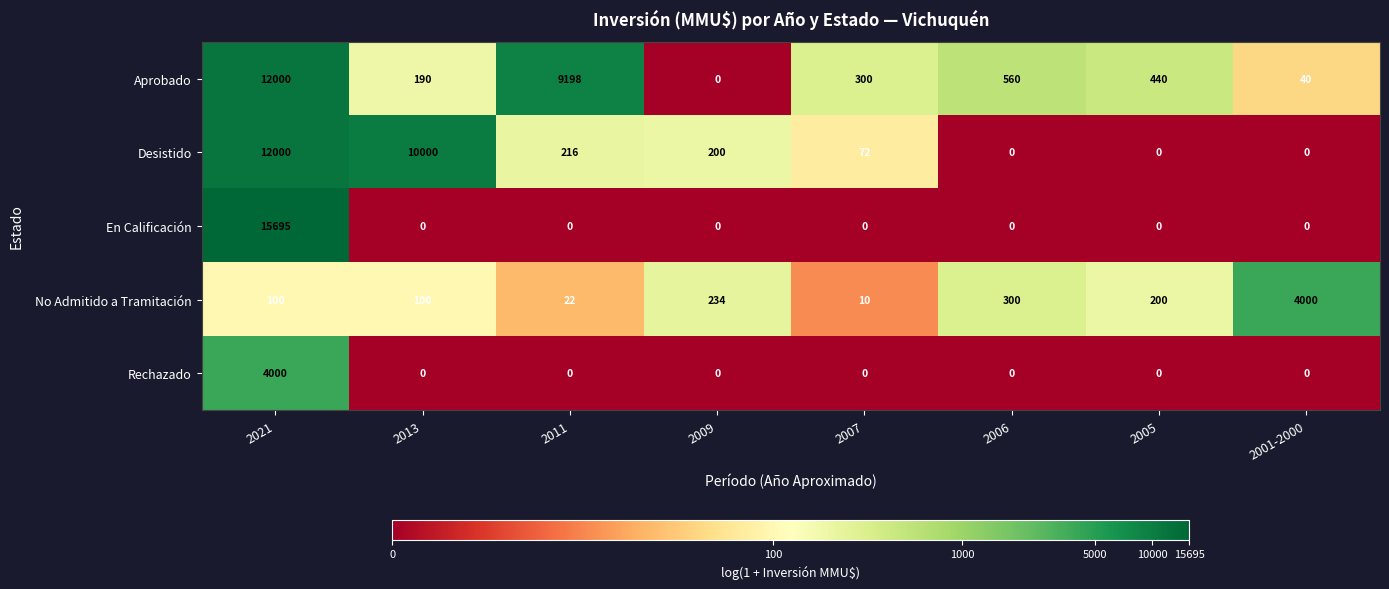

What is the average value of the Rechazado series?

500